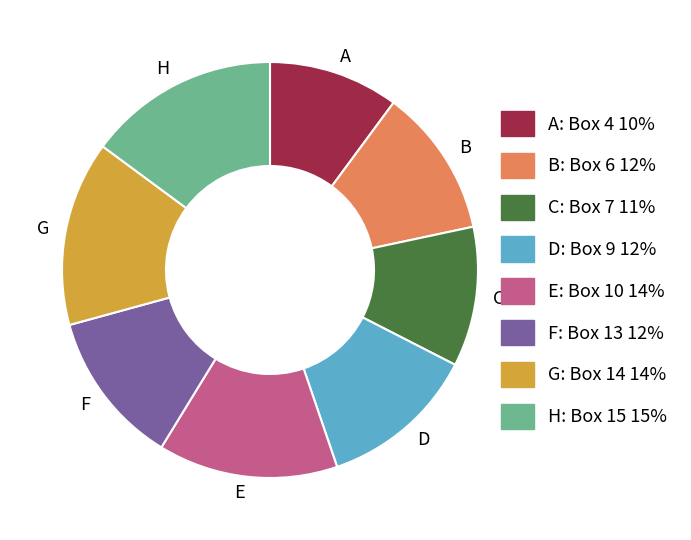

Is the sum of B and C greater than half?

No